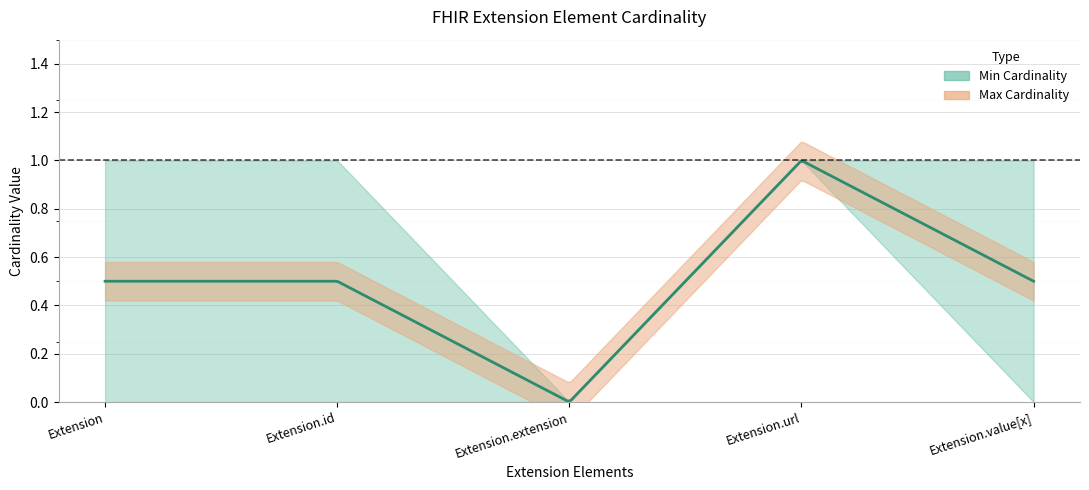

Count the Min Cardinality values in the range 0 to 1.

5